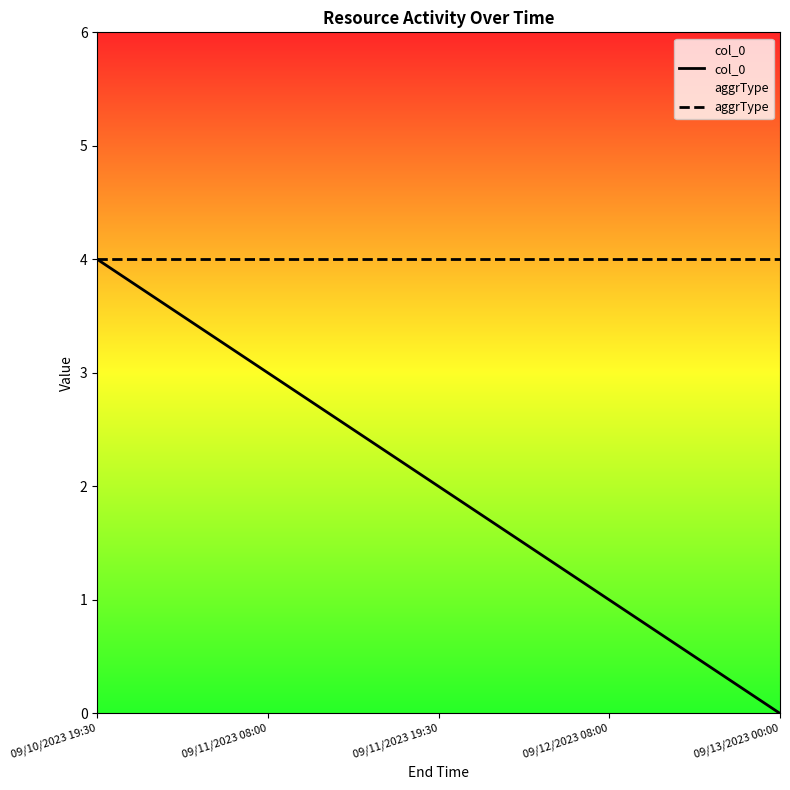

Reading left to right, transcribe all the data shown in this chart.

col_0: 4	3	2	1	0
aggrType: 4	4	4	4	4